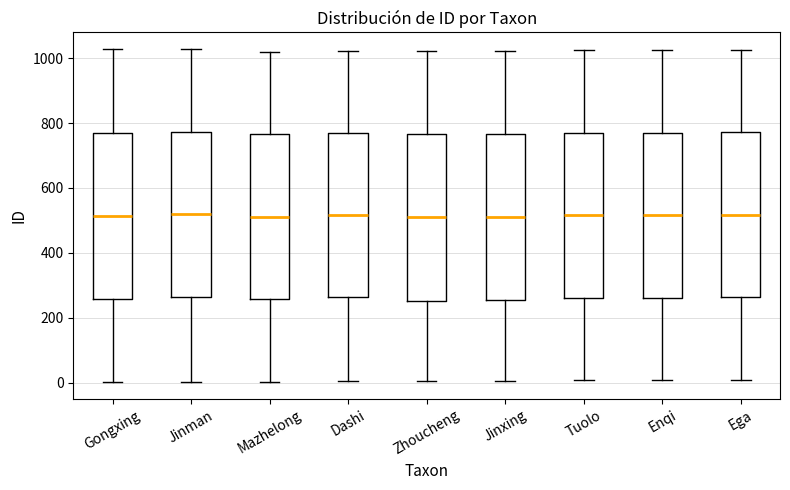

Where is the upper edge of the box for Dashi on the y-axis? The values are not printed on the chart, so give them approximately, as read against the axis.

760